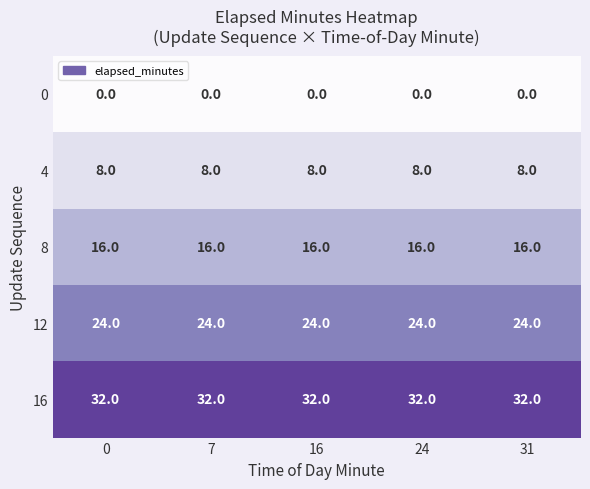

Is it true that 12 equals 24 at 0?

True